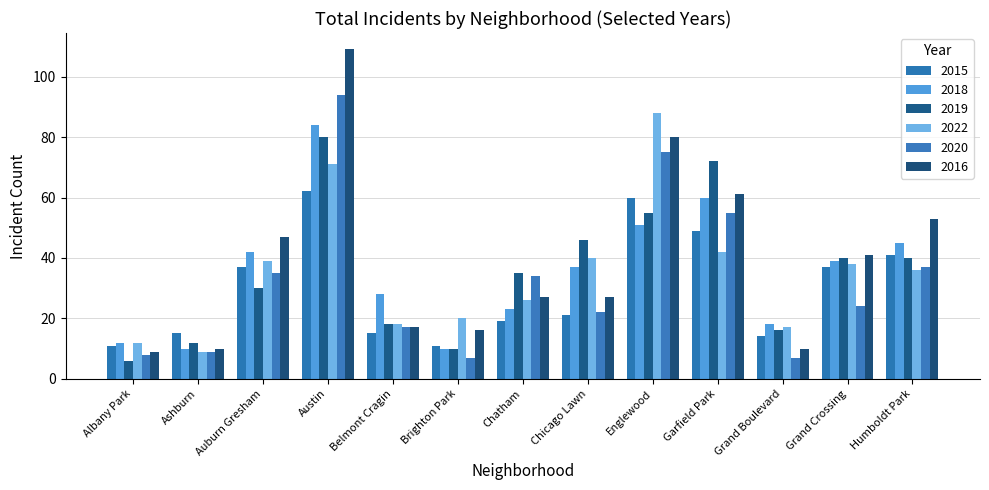

Rank the categories by 2022 value from lowest to highest.

Ashburn, Albany Park, Grand Boulevard, Belmont Cragin, Brighton Park, Chatham, Humboldt Park, Grand Crossing, Auburn Gresham, Chicago Lawn, Garfield Park, Austin, Englewood